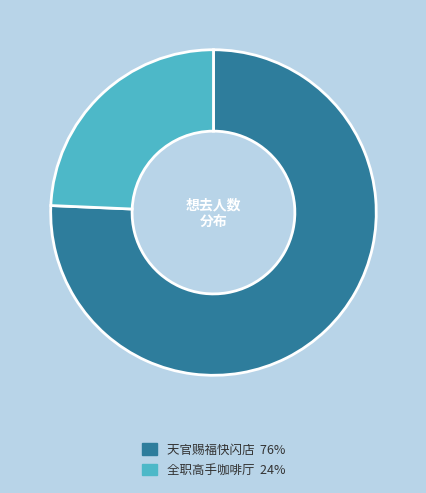

Does any single category account for the majority?

Yes